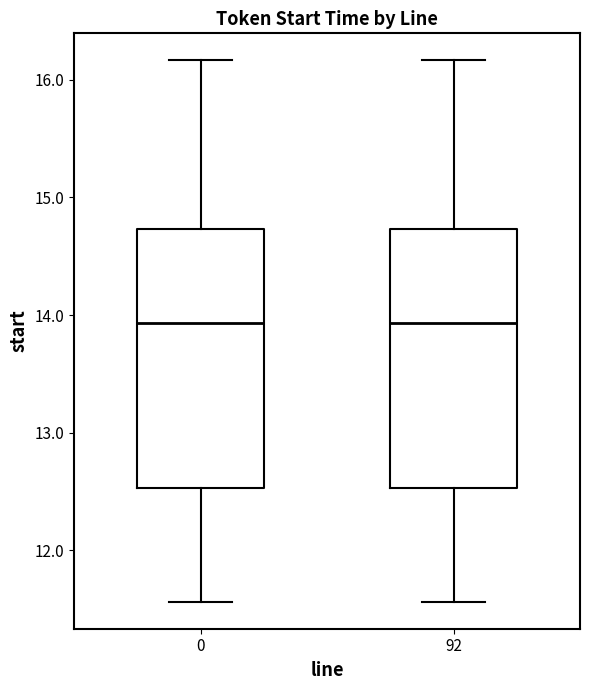

Reading left to right, read every box against the y-axis: the position of its median line, the range the box covers, and the ends of its whiskers. The values are not printed on the chart, so give them approximately, as read against the axis.

0: median 13.9, box 12.5 to 14.7, whiskers 11.6 to 16.2
92: median 13.9, box 12.5 to 14.7, whiskers 11.6 to 16.2